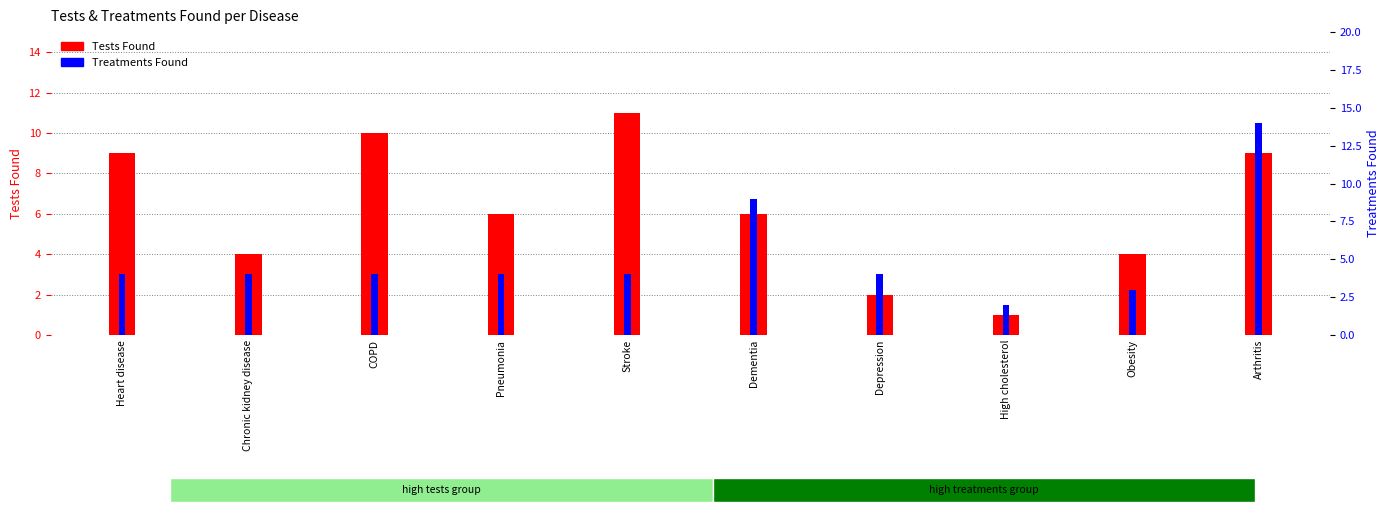

How many bars are there in total?

20